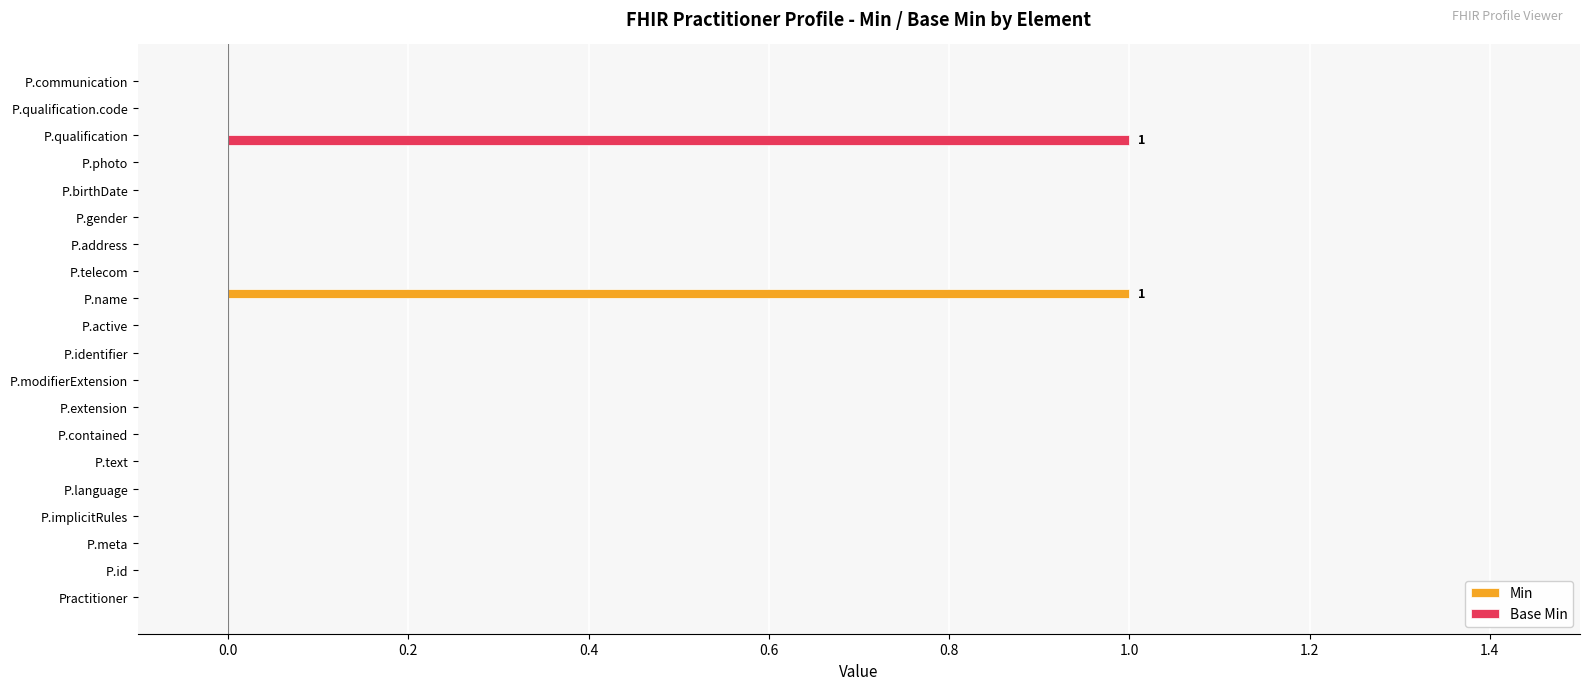

True or false: Base Min has a value of -1 at P.meta.

False